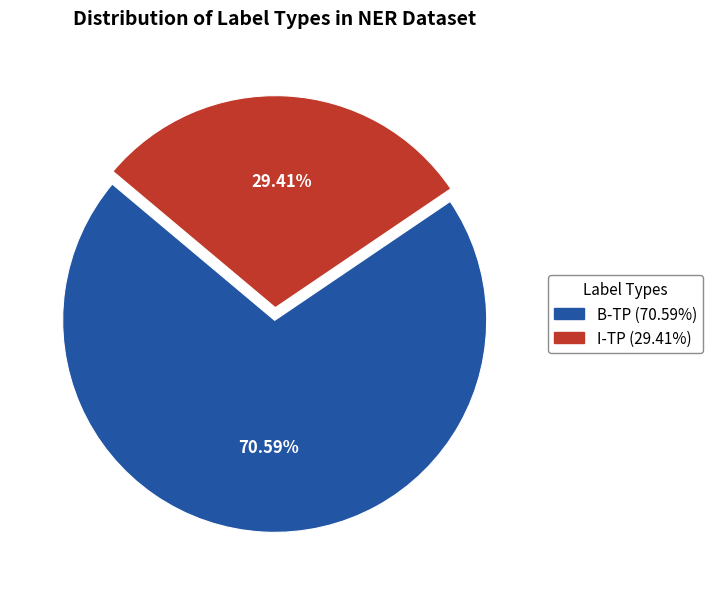

How many slices are in this pie chart?

2